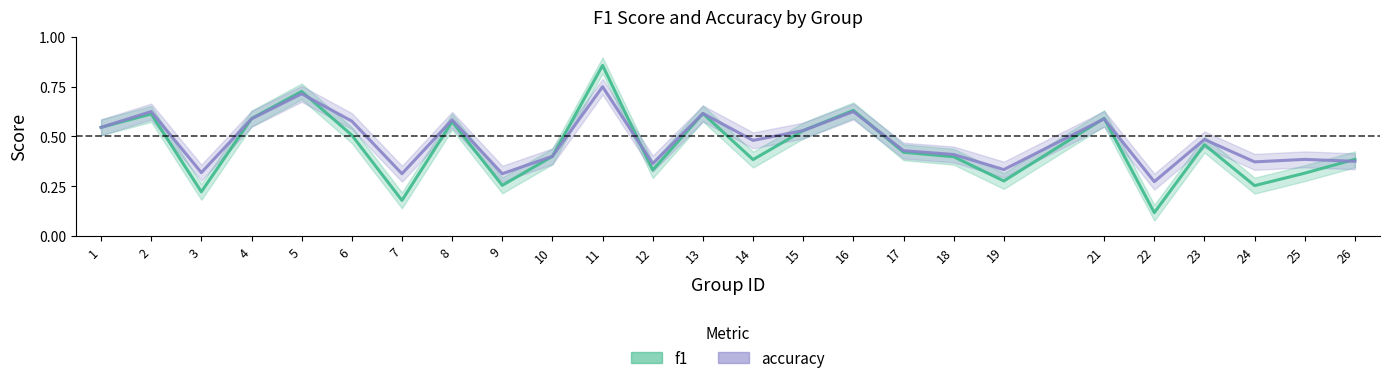

Which series ends up on top after the final intersection of f1 and accuracy?

f1